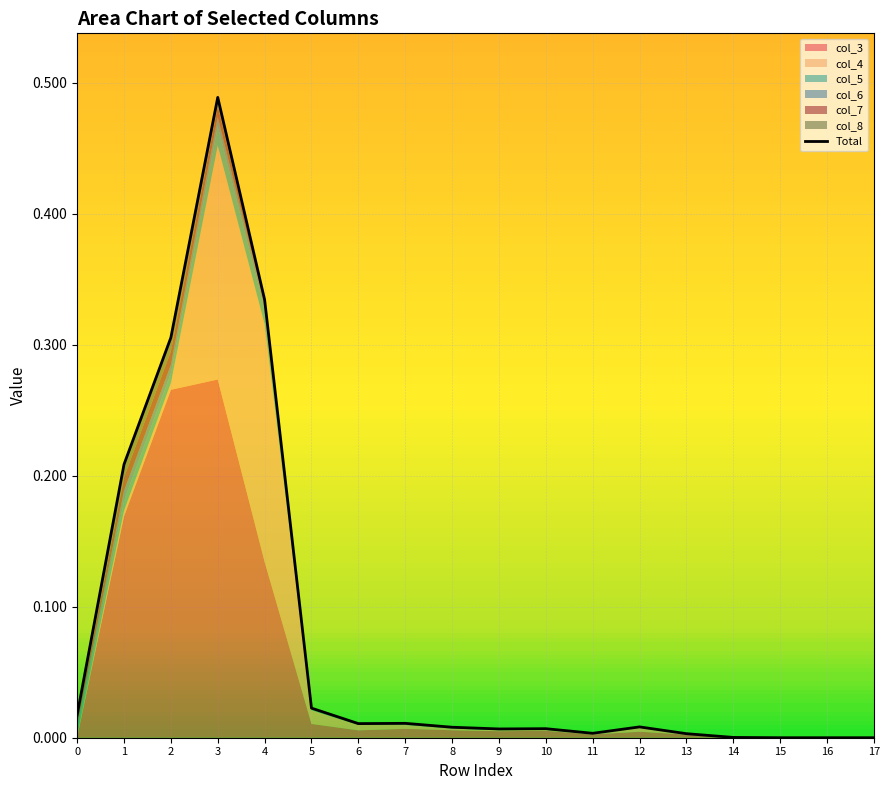

Reading left to right, what are all the values shown in this chart?

0=0.0	1=0.2	2=0.3	3=0.5	4=0.3	5=0.0	6=0.0	7=0.0	8=0.0	9=0.0	10=0.0	11=0.0	12=0.0	13=0.0	14=0.0	15=0.0	16=0.0	17=0.0